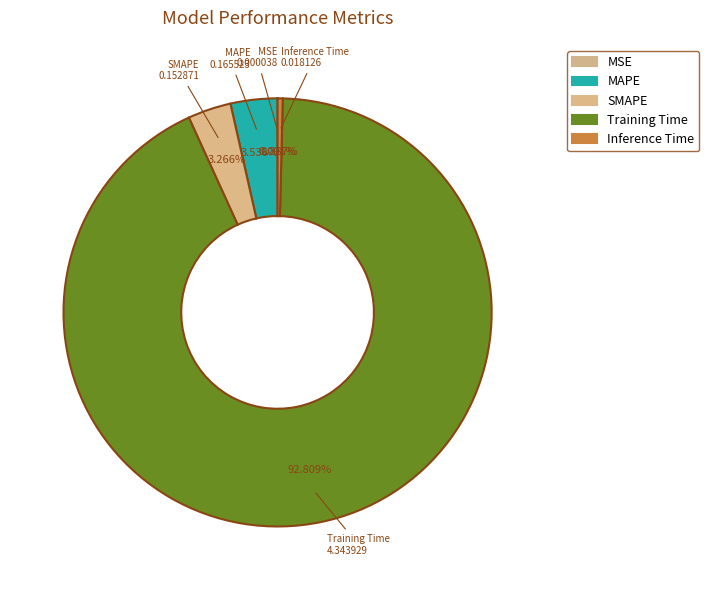

To the nearest percent, what percentage of the pie is MAPE?

4%